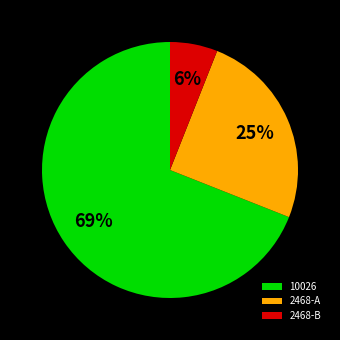

Between 10026 and 2468-A, which is larger?

10026